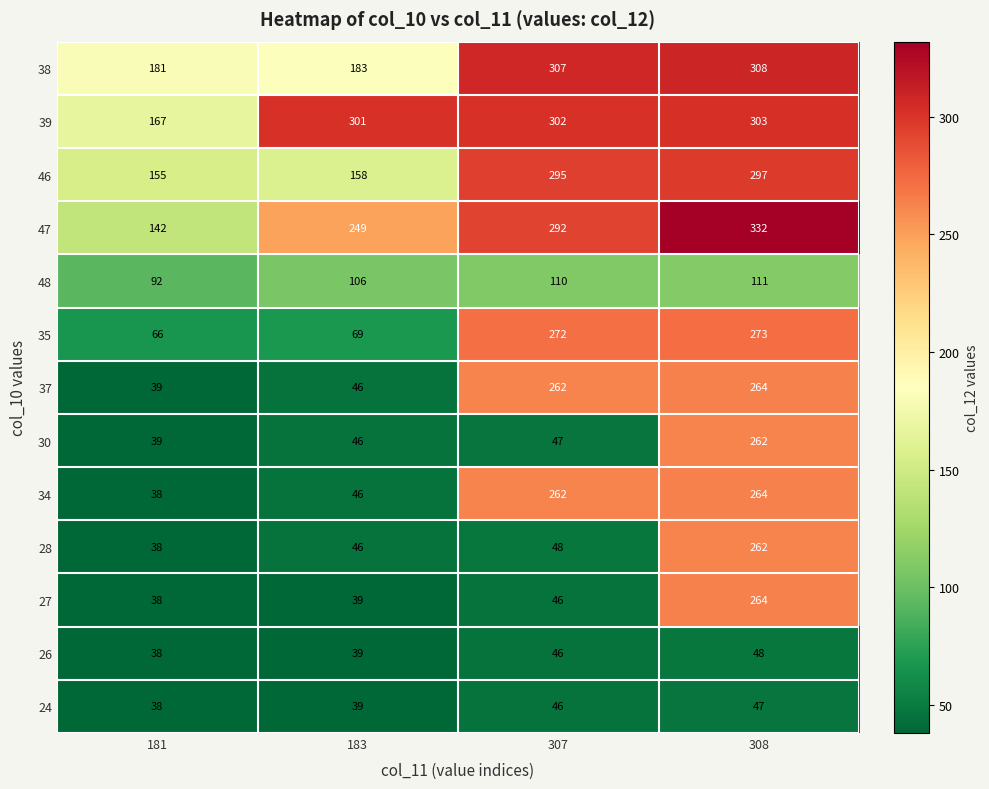

At which label is 24 closest to 42?

183